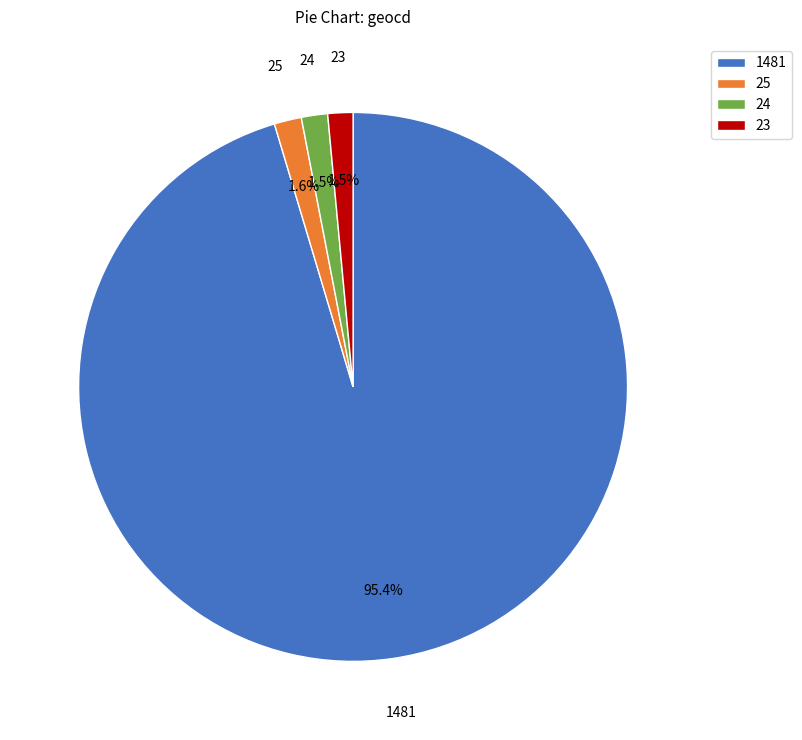

Is it true that 23 is 11% of the pie?

False